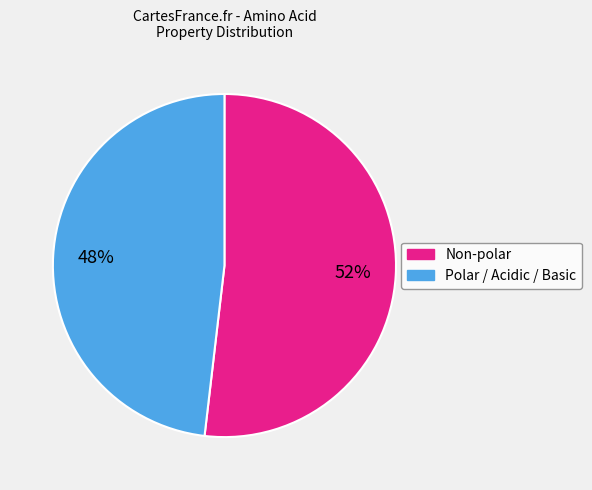

To the nearest percent, what is the average slice percentage?

50%